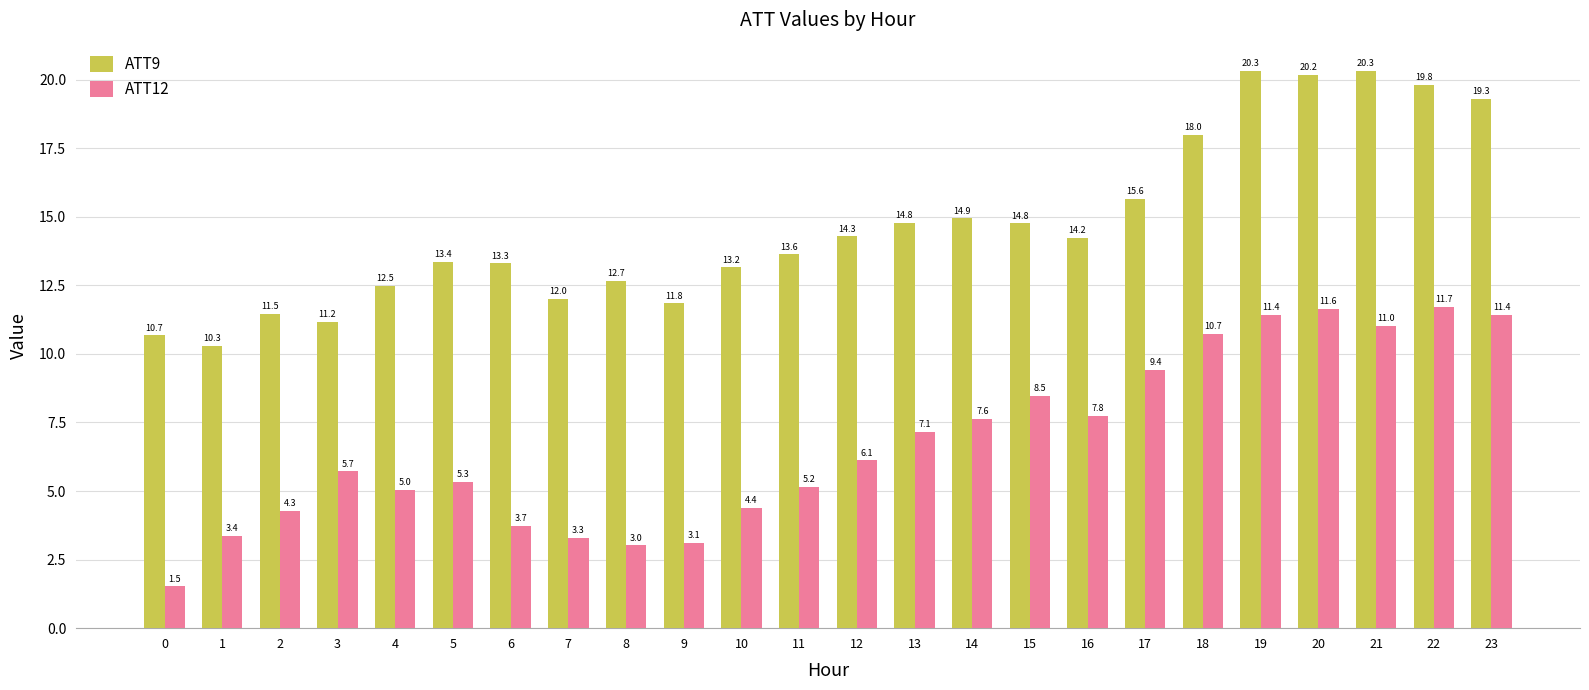

What is the total value across all series at 23?

30.7